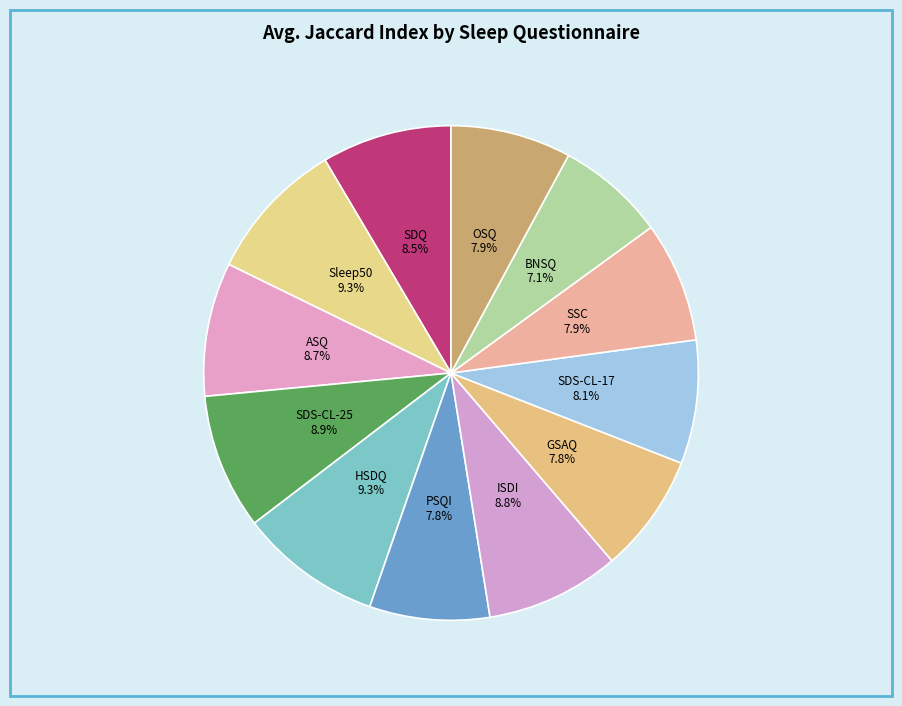

What is the largest slice in the pie chart?

HSDQ